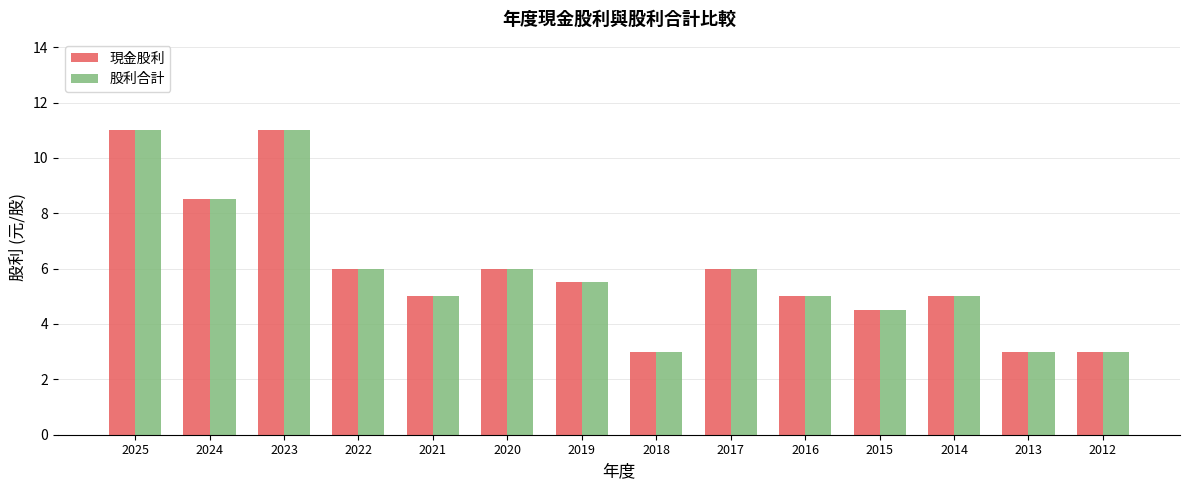

What is the lowest value of the 現金股利 series?

3.0